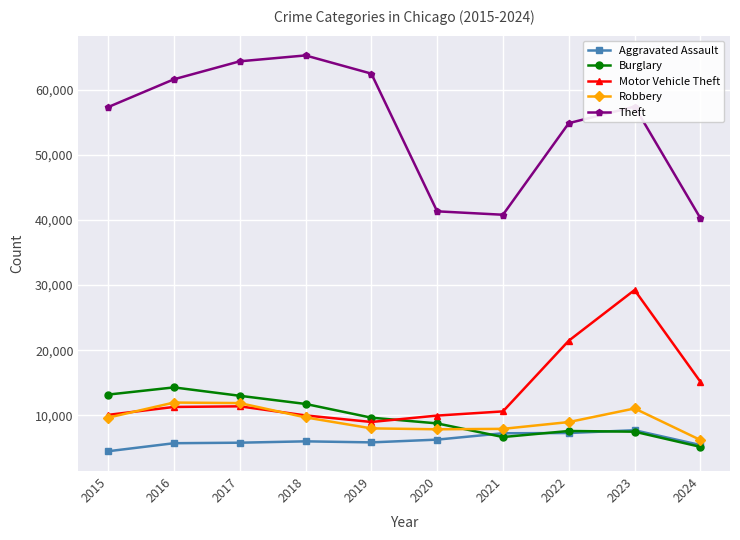

Rank the series by their maximum value, from lowest to highest.

Aggravated Assault, Robbery, Burglary, Motor Vehicle Theft, Theft